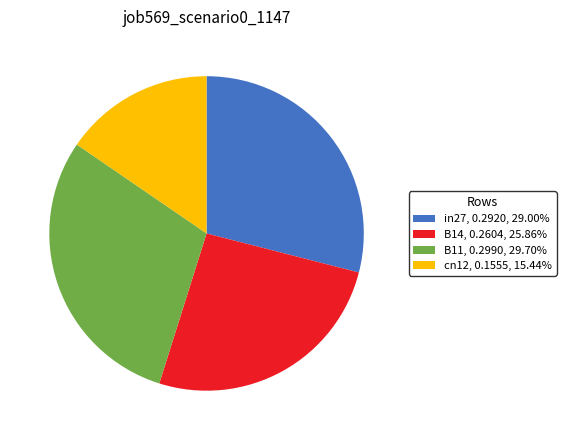

Combined, do B14, 0.2604, 25.86% and B11, 0.2990, 29.70% account for over 50%?

Yes